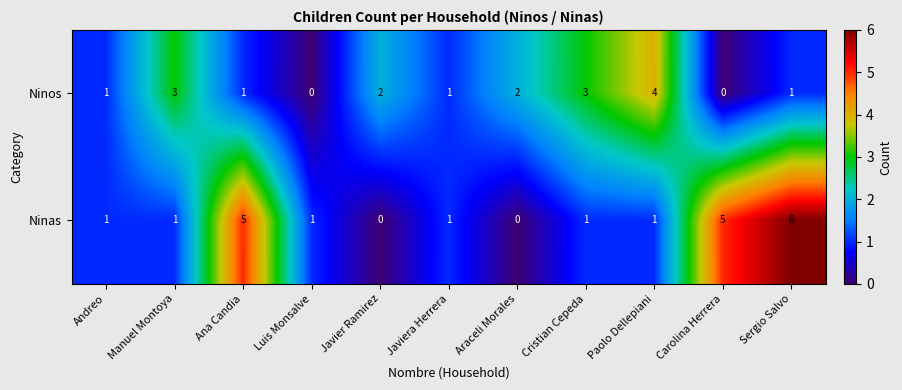

At which category is the sum across all series the highest?

Sergio Salvo